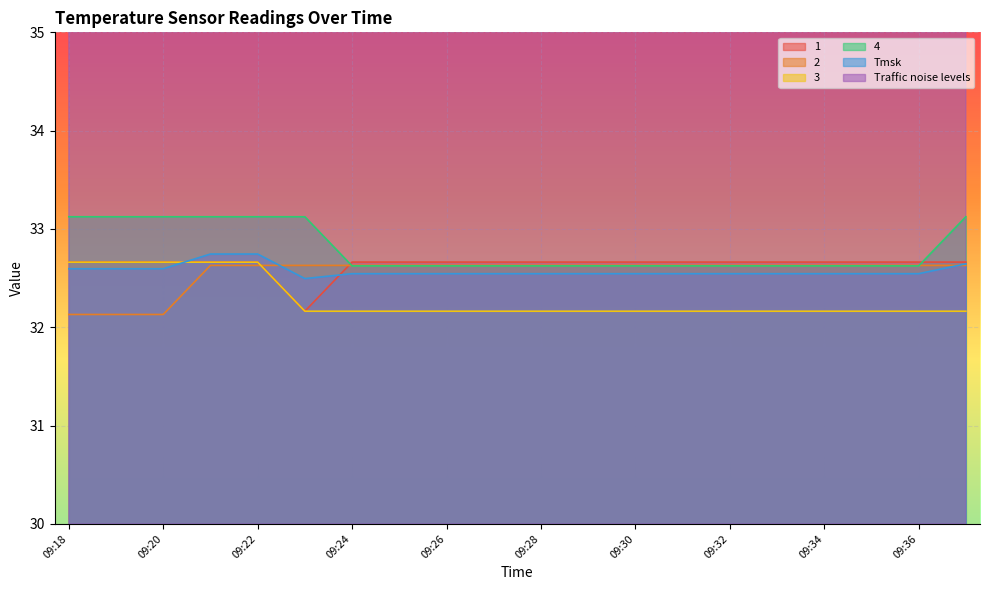

Reading left to right, list all the values displayed in this chart.

1: 09:18=32.7	09:19=32.7	09:20=32.7	09:21=32.7	09:22=32.7	09:23=32.2	09:24=32.7	09:25=32.7	09:26=32.7	09:27=32.7	09:28=32.7	09:29=32.7	09:30=32.7	09:31=32.7	09:32=32.7	09:33=32.7	09:34=32.7	09:35=32.7	09:36=32.7	09:37=32.7
2: 09:18=32.1	09:19=32.1	09:20=32.1	09:21=32.6	09:22=32.6	09:23=32.6	09:24=32.6	09:25=32.6	09:26=32.6	09:27=32.6	09:28=32.6	09:29=32.6	09:30=32.6	09:31=32.6	09:32=32.6	09:33=32.6	09:34=32.6	09:35=32.6	09:36=32.6	09:37=32.6
3: 09:18=32.7	09:19=32.7	09:20=32.7	09:21=32.7	09:22=32.7	09:23=32.2	09:24=32.2	09:25=32.2	09:26=32.2	09:27=32.2	09:28=32.2	09:29=32.2	09:30=32.2	09:31=32.2	09:32=32.2	09:33=32.2	09:34=32.2	09:35=32.2	09:36=32.2	09:37=32.2
4: 09:18=33.1	09:19=33.1	09:20=33.1	09:21=33.1	09:22=33.1	09:23=33.1	09:24=32.6	09:25=32.6	09:26=32.6	09:27=32.6	09:28=32.6	09:29=32.6	09:30=32.6	09:31=32.6	09:32=32.6	09:33=32.6	09:34=32.6	09:35=32.6	09:36=32.6	09:37=33.1
Tmsk: 09:18=32.6	09:19=32.6	09:20=32.6	09:21=32.7	09:22=32.7	09:23=32.5	09:24=32.5	09:25=32.5	09:26=32.5	09:27=32.5	09:28=32.5	09:29=32.5	09:30=32.5	09:31=32.5	09:32=32.5	09:33=32.5	09:34=32.5	09:35=32.5	09:36=32.5	09:37=32.6
Traffic noise levels: 09:18=55.0	09:19=55.0	09:20=55.0	09:21=55.0	09:22=55.0	09:23=55.0	09:24=55.0	09:25=55.0	09:26=55.0	09:27=55.0	09:28=55.0	09:29=55.0	09:30=55.0	09:31=55.0	09:32=55.0	09:33=55.0	09:34=55.0	09:35=70.0	09:36=70.0	09:37=70.0